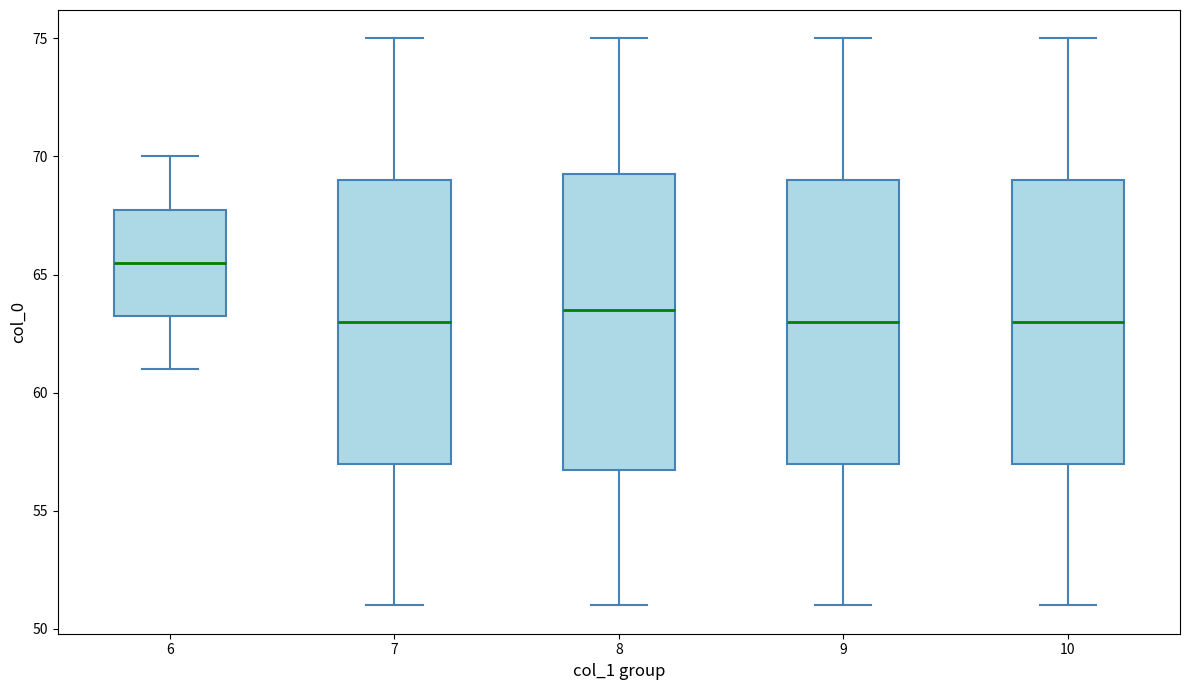

Which box is the tallest, from its lower edge to its upper edge?

8